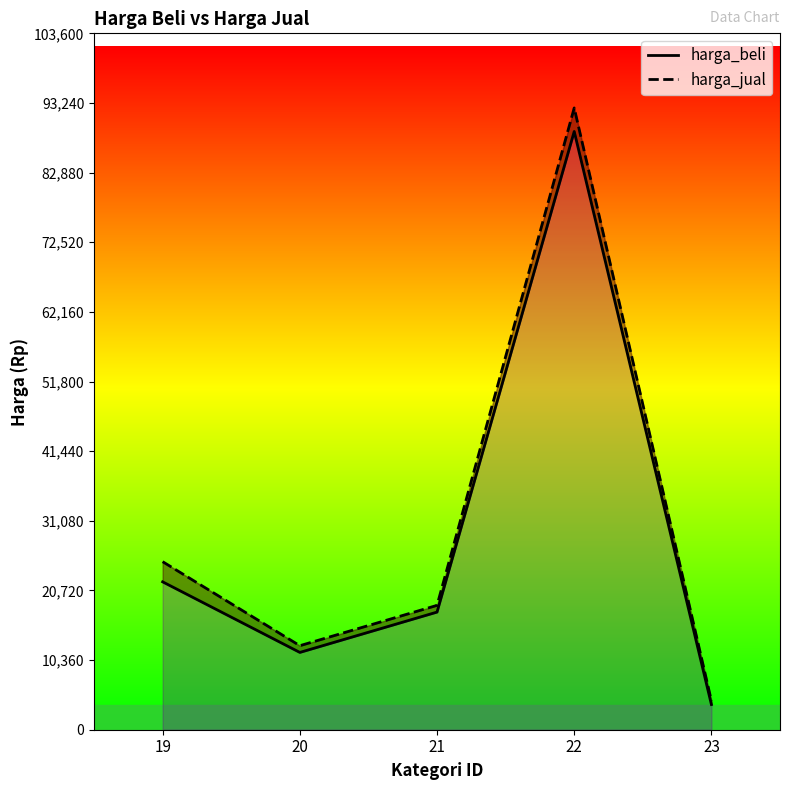

Does the chart have visible grid lines?

No